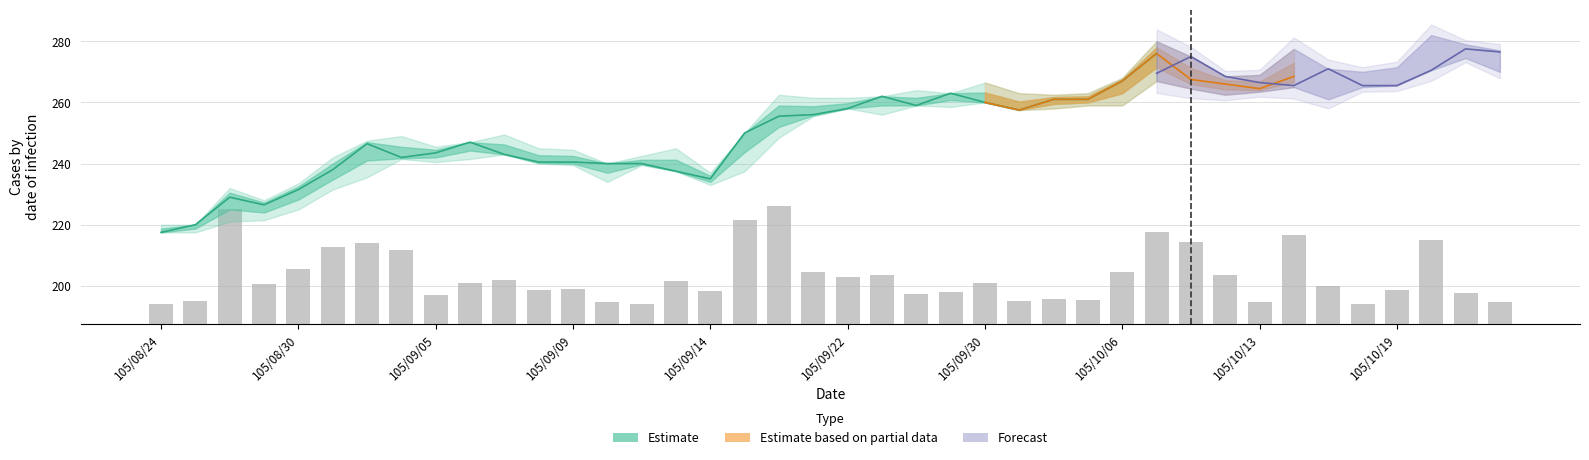

Reading left to right, list all the values displayed in this chart.

6.6	7.4	37.7	13.0	18.1	25.2	26.4	24.1	9.5	13.6	14.4	11.2	11.6	7.3	6.7	14.0	10.8	34.2	38.7	17.0	15.4	16.1	9.8	10.6	13.3	7.5	8.2	7.8	16.9	30.2	26.9	15.9	7.3	29.2	12.6	6.7	11.1	27.5	10.3	7.4